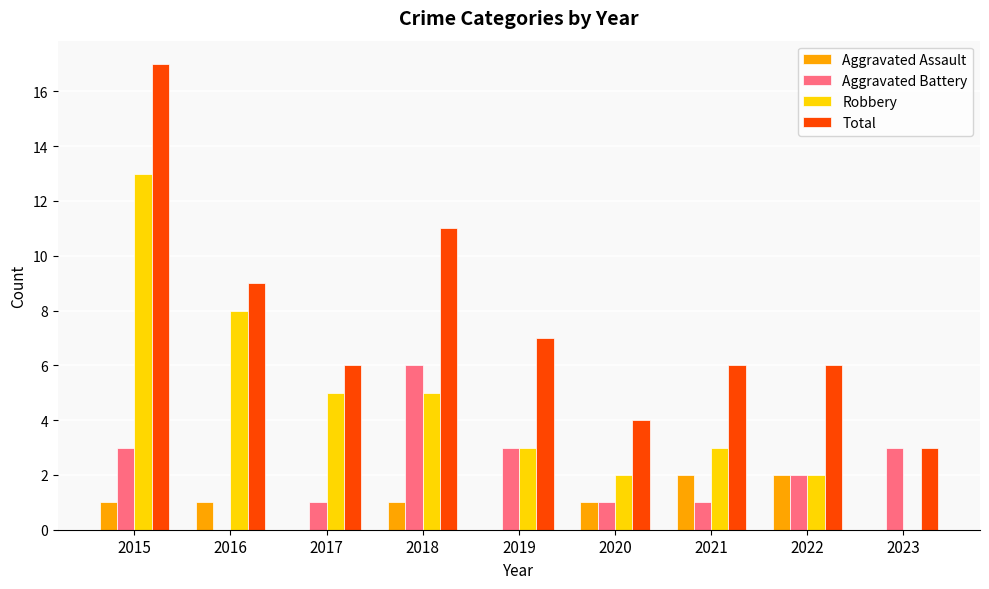

At which category is the sum across all series the highest?

2015